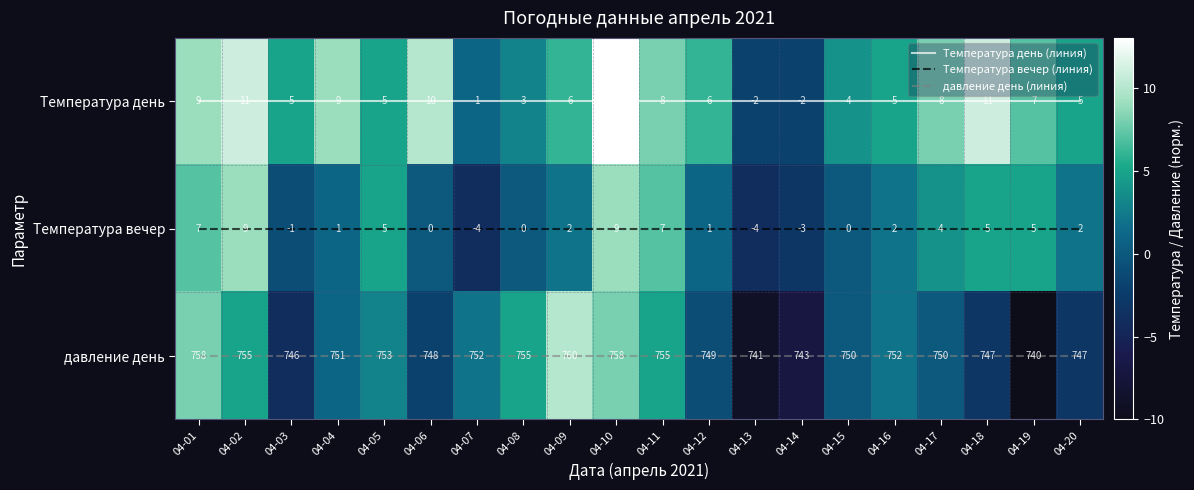

Which category has the lowest value in the давление день (линия) series?

04-01